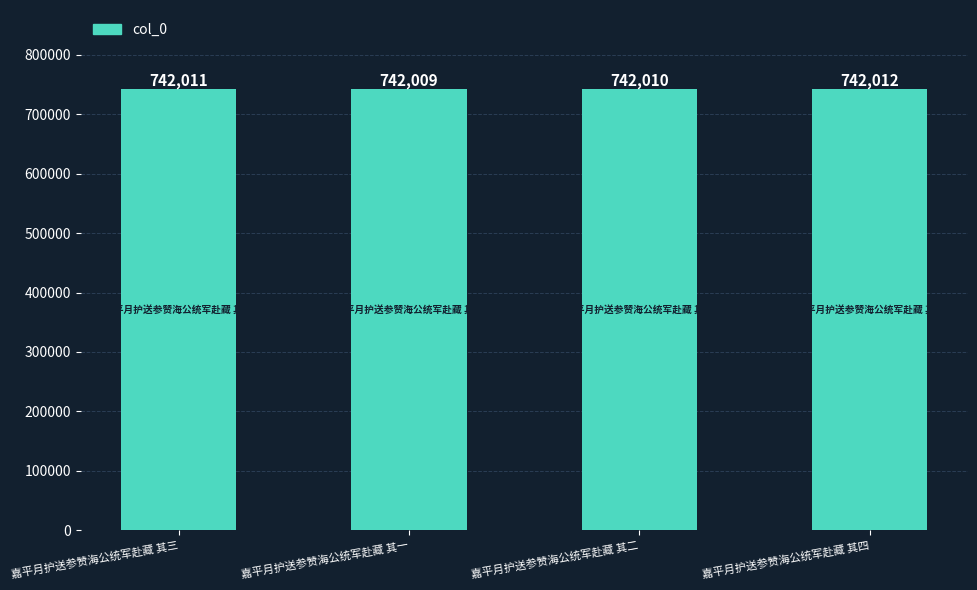

The chart shows a value of 1236523 at 嘉平月护送参赞海公统军赴藏 其一. True or false?

False